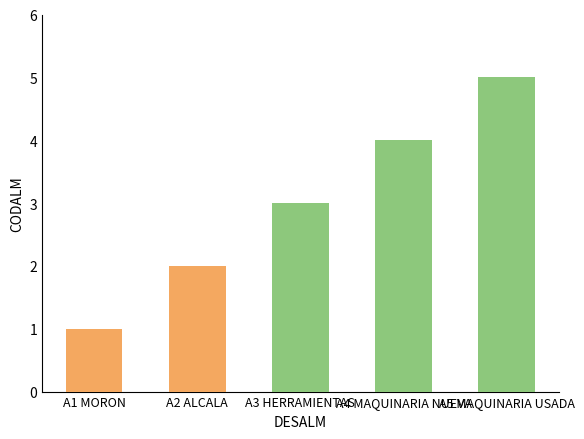

Is it true that the value at A1 MORON is 1?

True